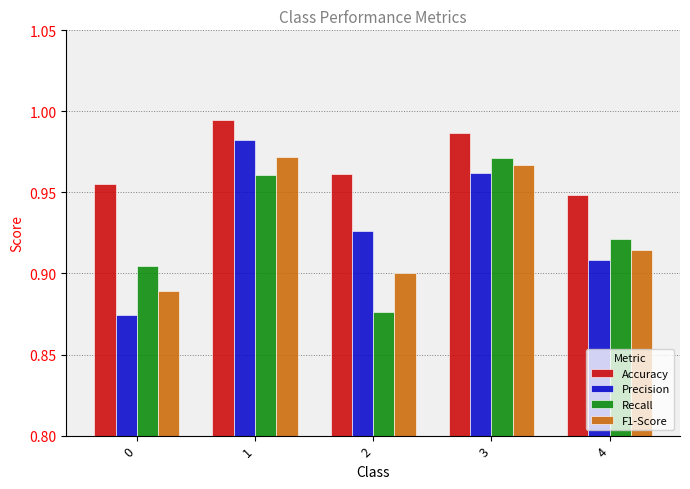

The Recall series shows 1.6 at 1. True or false?

False